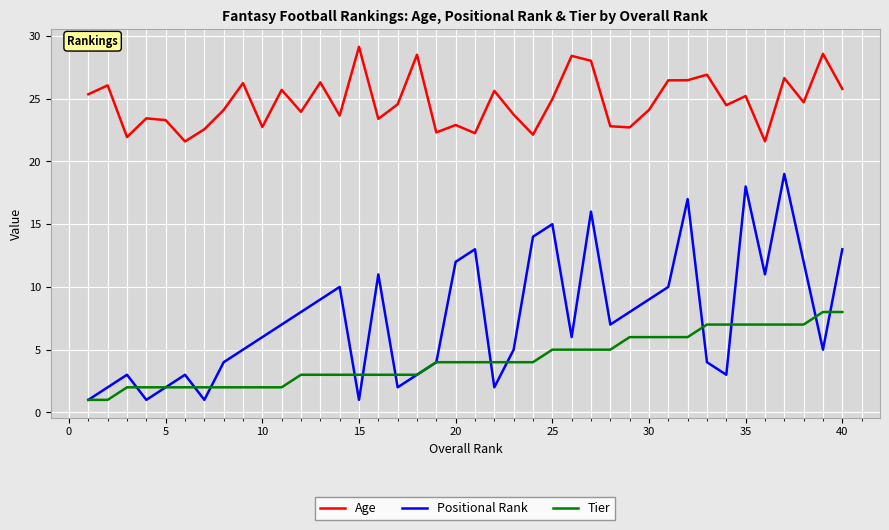

Rank the series by their average value, from highest to lowest.

Age, Positional Rank, Tier